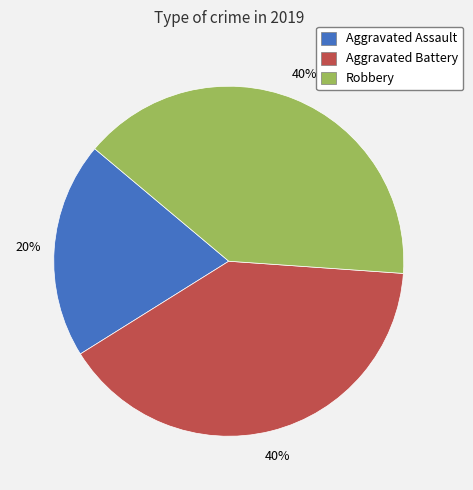

Which slice is the smallest?

Aggravated Assault